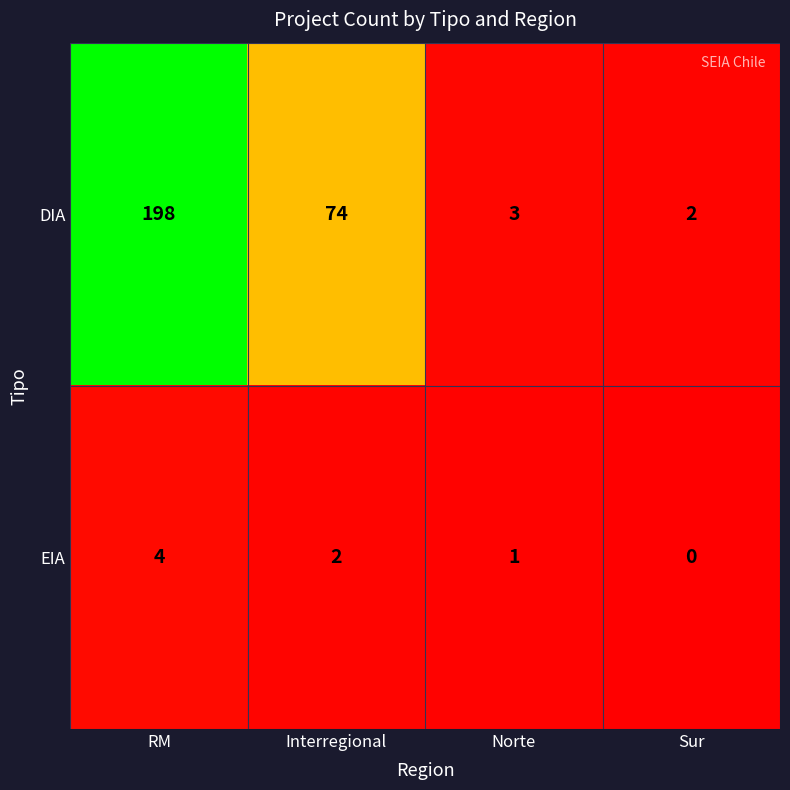

Reading left to right, list all the values displayed in this chart.

DIA: RM=198	Interregional=74	Norte=3	Sur=2
EIA: RM=4	Interregional=2	Norte=1	Sur=0